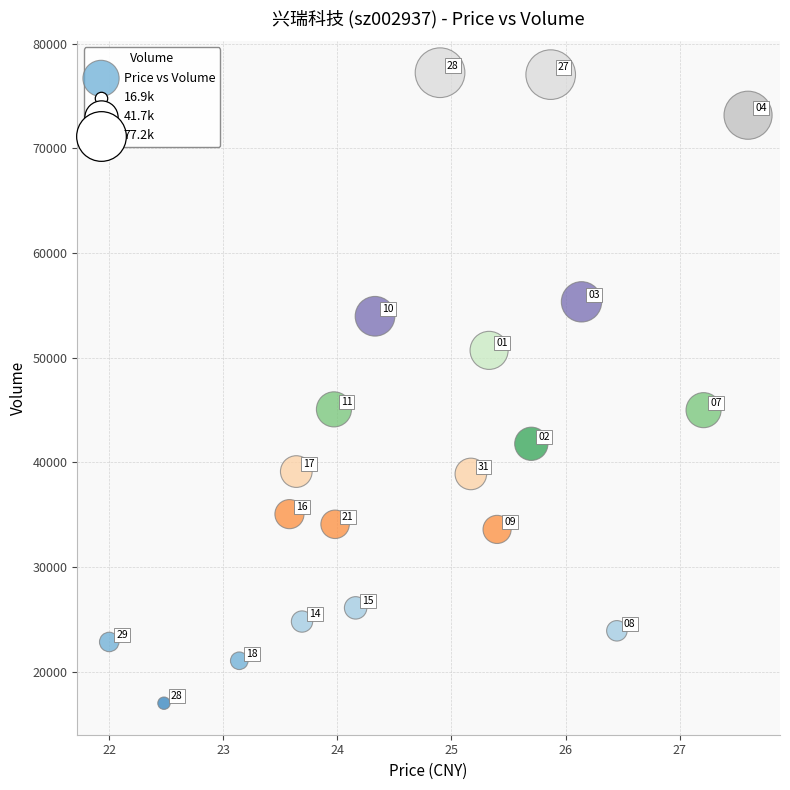

What Y value in the scatter plot is closest to 47093?

45048